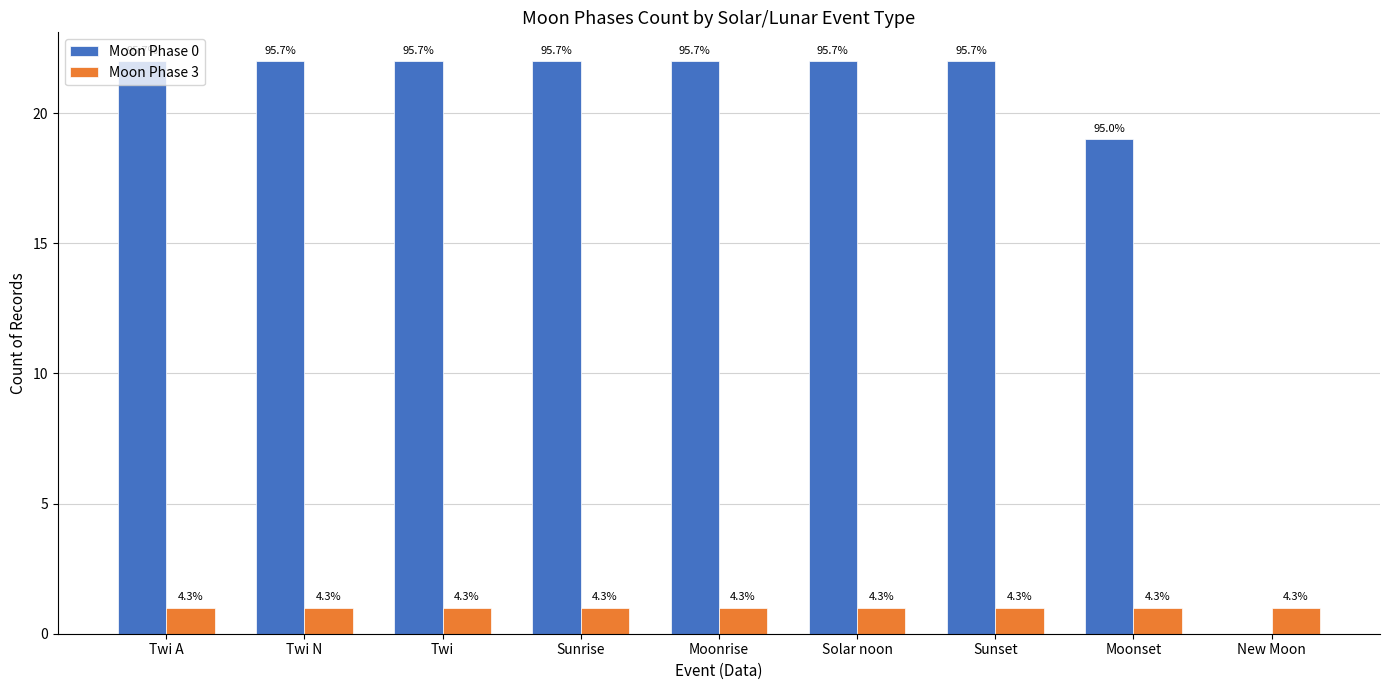

Is the value of Moon Phase 3 at Moonrise greater than the value of Moon Phase 0 at New Moon?

Yes